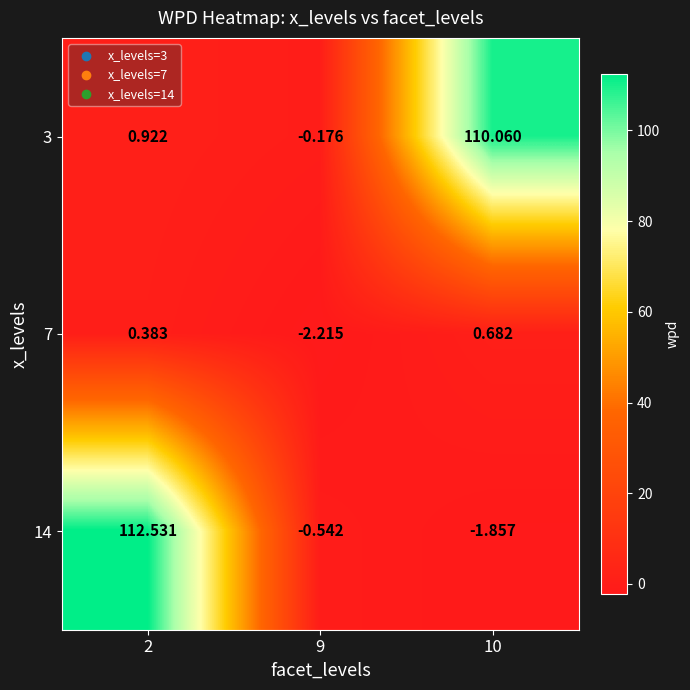

What is the total value across all series at 2?

113.8